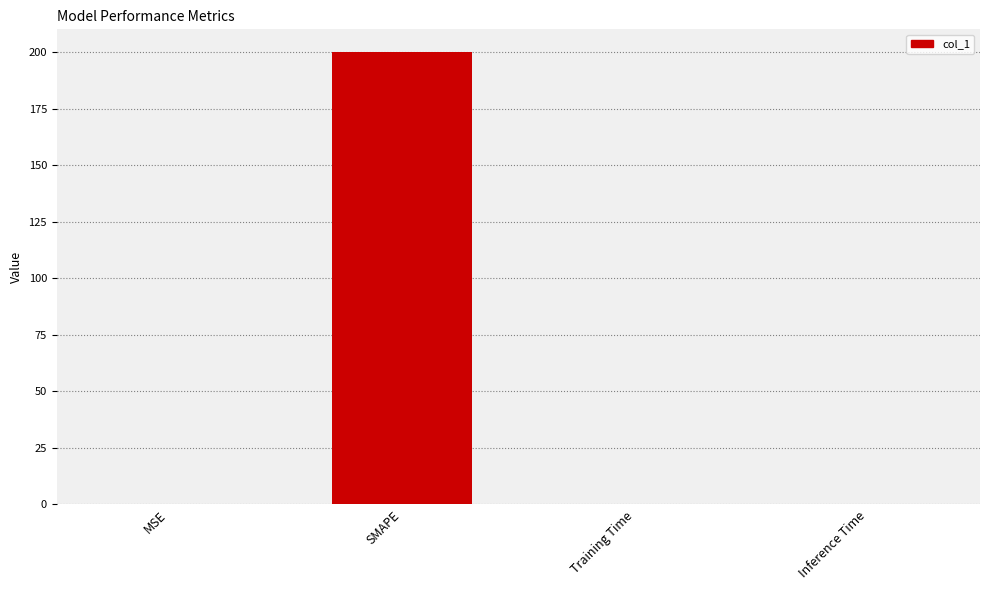

Does the chart contain stacked bars?

No